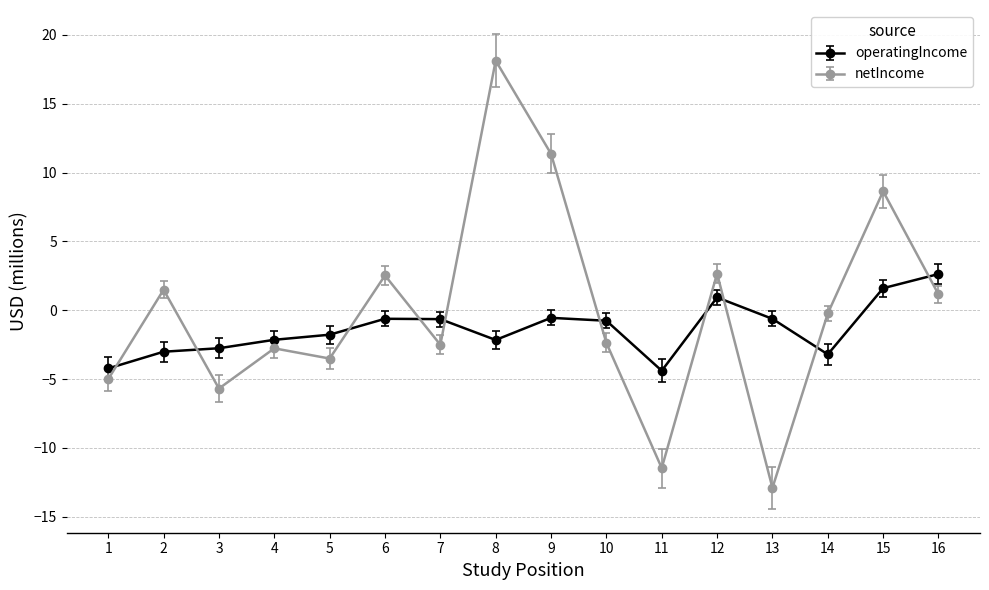

Rank the series by their maximum value, from highest to lowest.

netIncome, operatingIncome